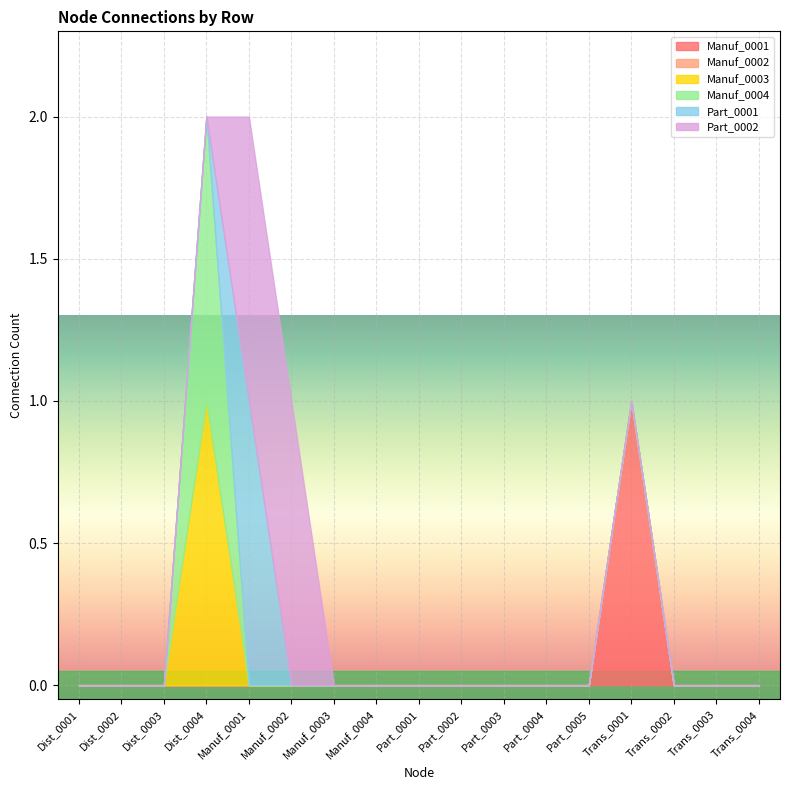

Which category has the lowest value in the Part_0002 series?

Dist_0001